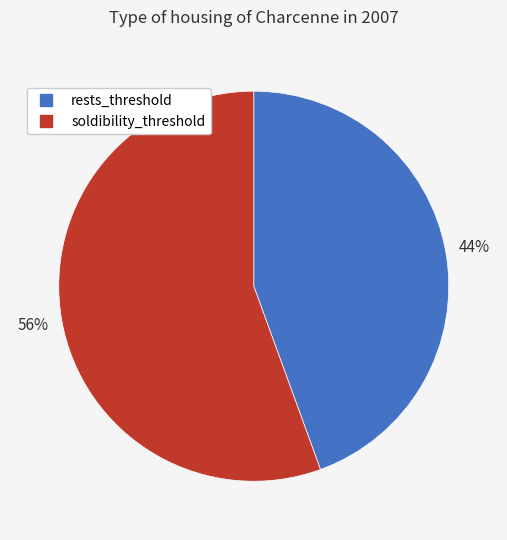

The soldibility_threshold slice represents 70% of the pie. True or false?

False